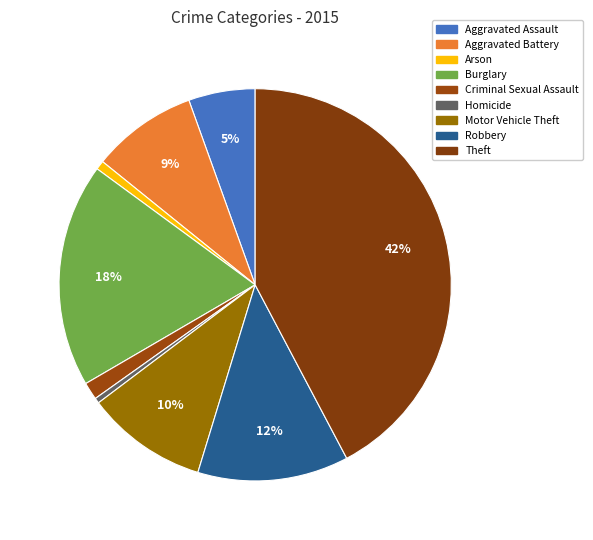

Which slice is the largest?

Theft